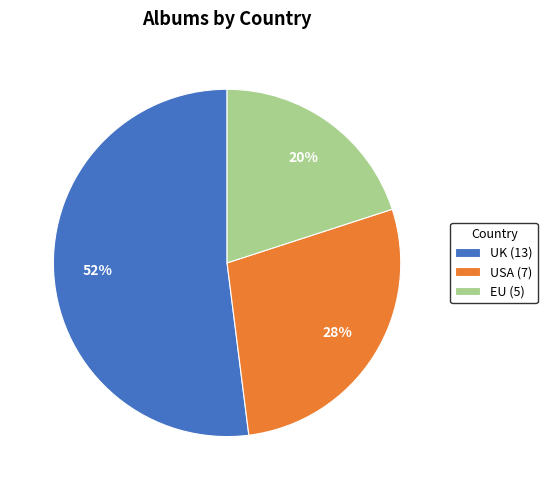

Is there any slice that represents more than half of the pie?

Yes